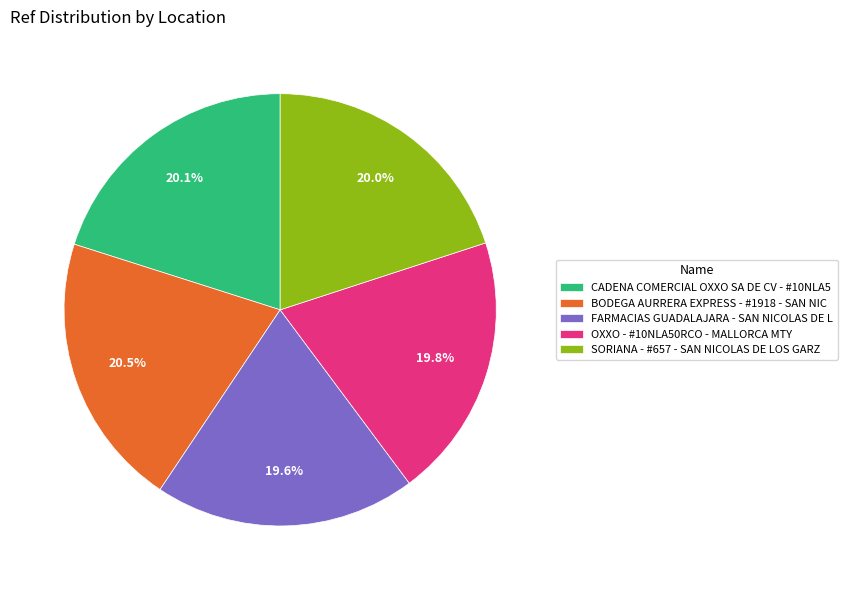

Approximately how many times larger is the value at OXXO - #10NLA50RCO - MALLORCA MTY compared to CADENA COMERCIAL OXXO SA DE CV - #10NLA5?

1.0